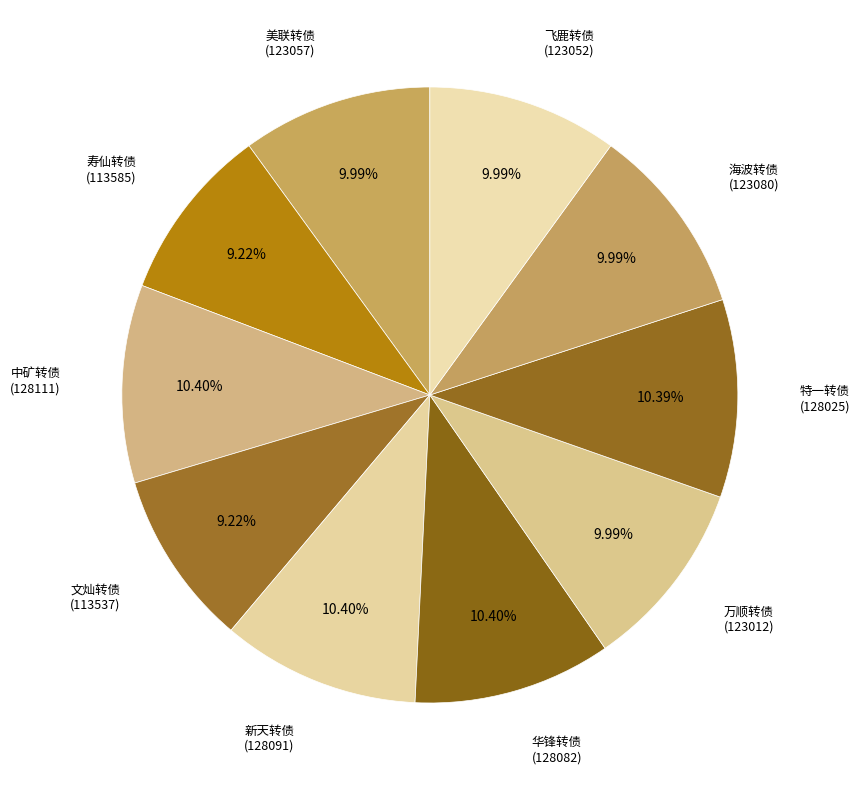

Which category has the smallest portion of the pie?

文灿转债